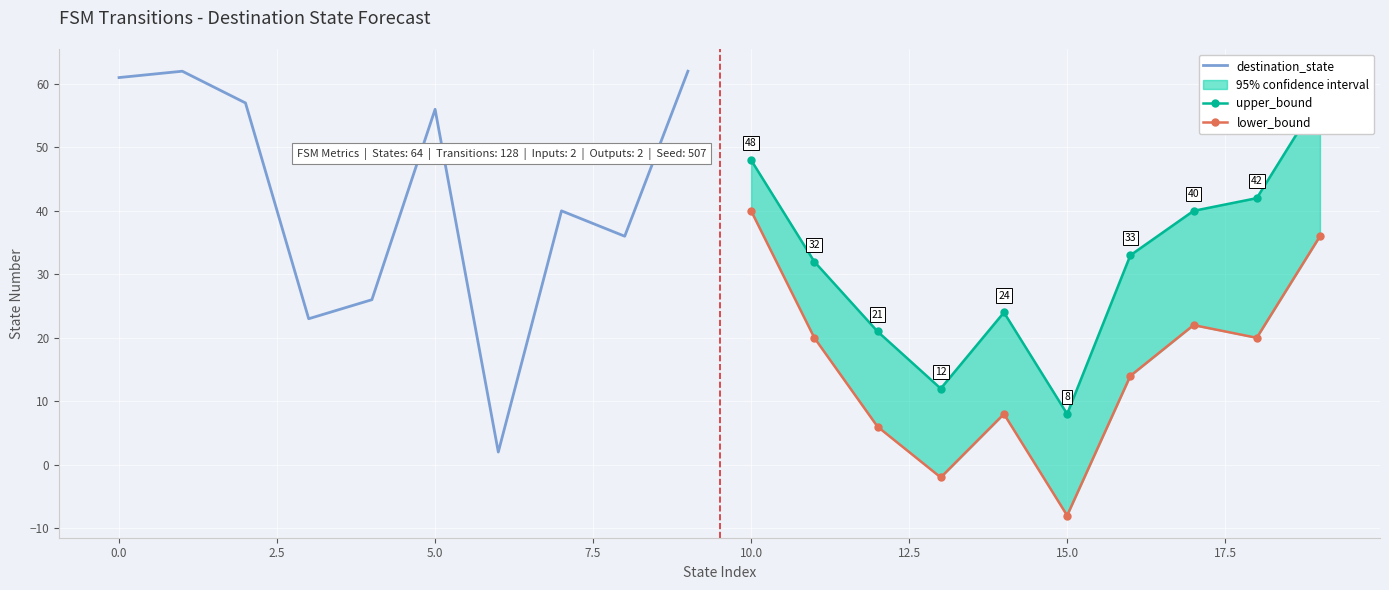

Rank the series by their average value, from lowest to highest.

lower_bound, upper_bound, destination_state